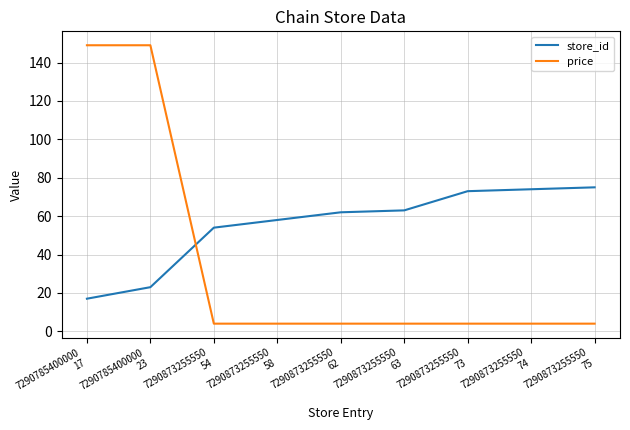

What position from the right is 7290785400000
17?

9